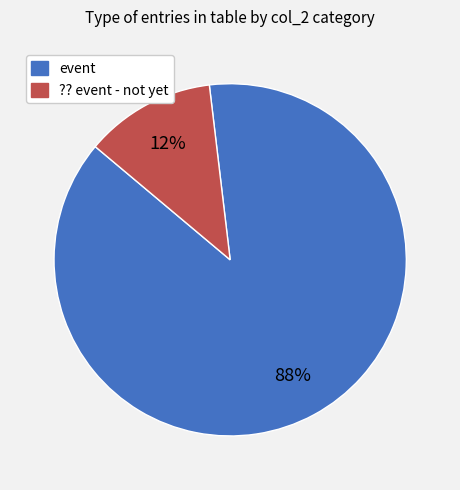

Rank the categories by value from highest to lowest.

event, ?? event - not yet